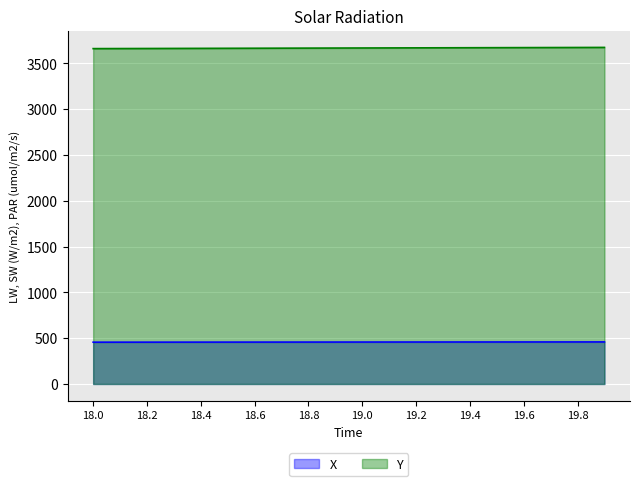

At which label does Y reach its peak?

19.9